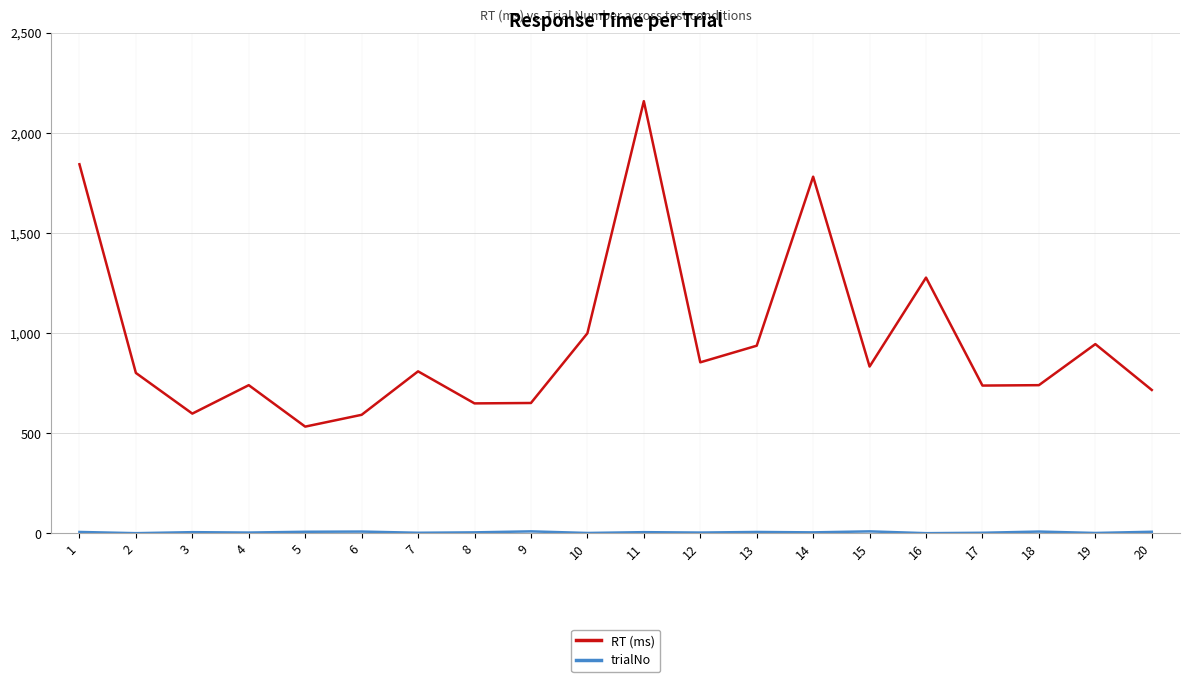

Which series has the largest range (max minus min)?

RT (ms)